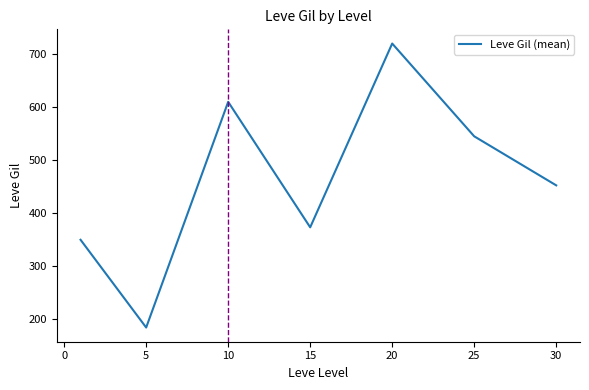

True or false: the data has more than 2 interior local peaks.

False